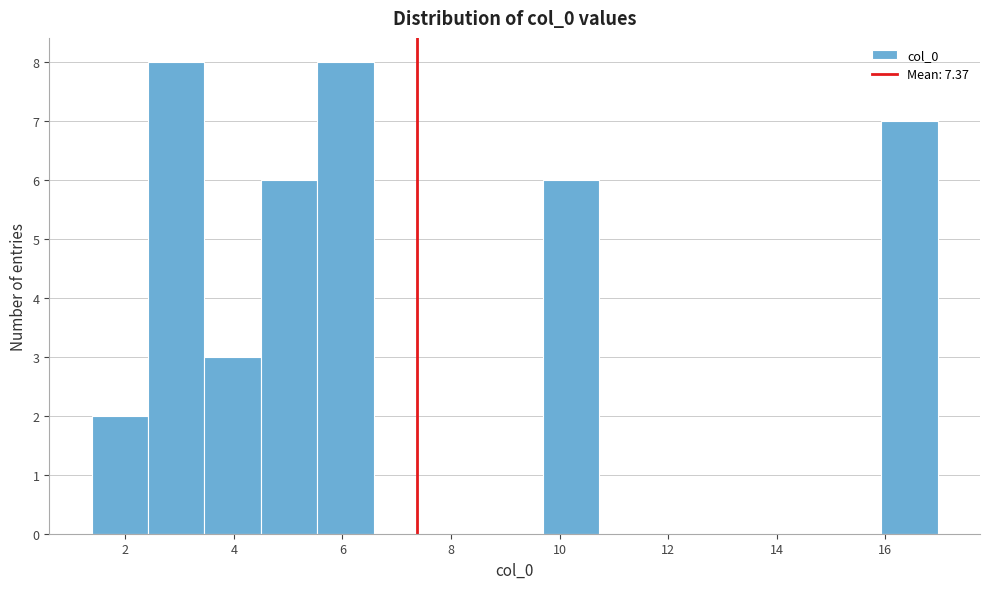

Reading left to right, transcribe this chart: for each bar, give the range it covers on the x-axis and its height. Neither the bar edges nor the heights are printed on the chart, so give them approximately, as read against the axes.

1.4 to 2.4: 2
2.4 to 3.4: 8
3.4 to 4.4: 3
4.4 to 5.6: 6
5.6 to 6.6: 8
6.6 to 7.6: 0
7.6 to 8.6: 0
8.6 to 9.6: 0
9.6 to 10.8: 6
10.8 to 11.8: 0
11.8 to 12.8: 0
12.8 to 13.8: 0
13.8 to 14.8: 0
14.8 to 16.0: 0
16.0 to 17.0: 7